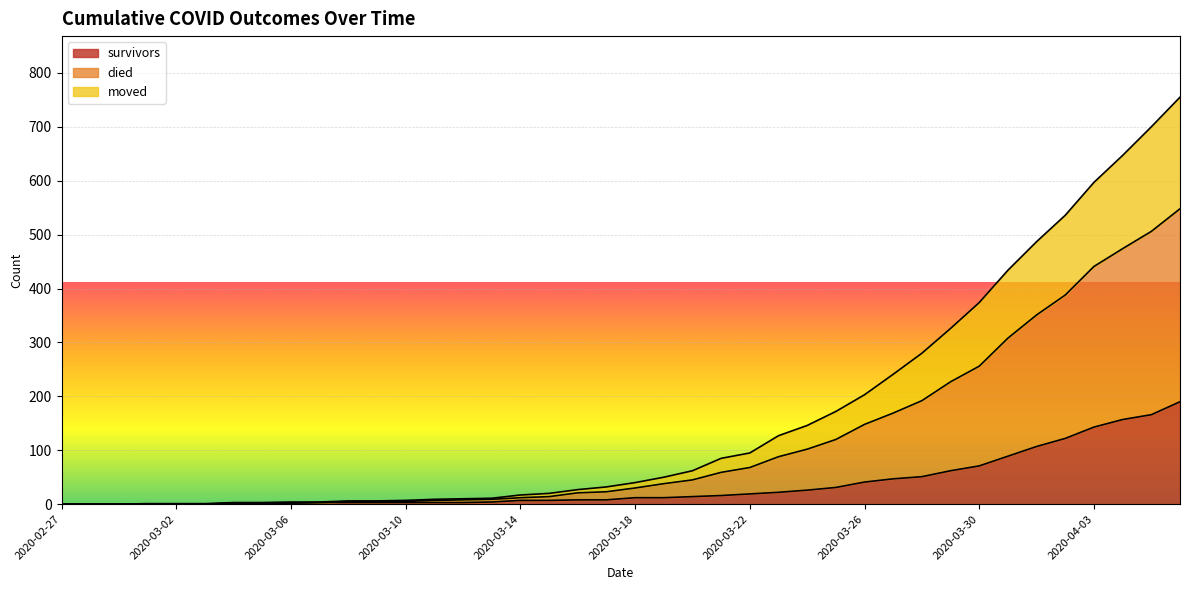

What is the highest value of the survivors series?

190